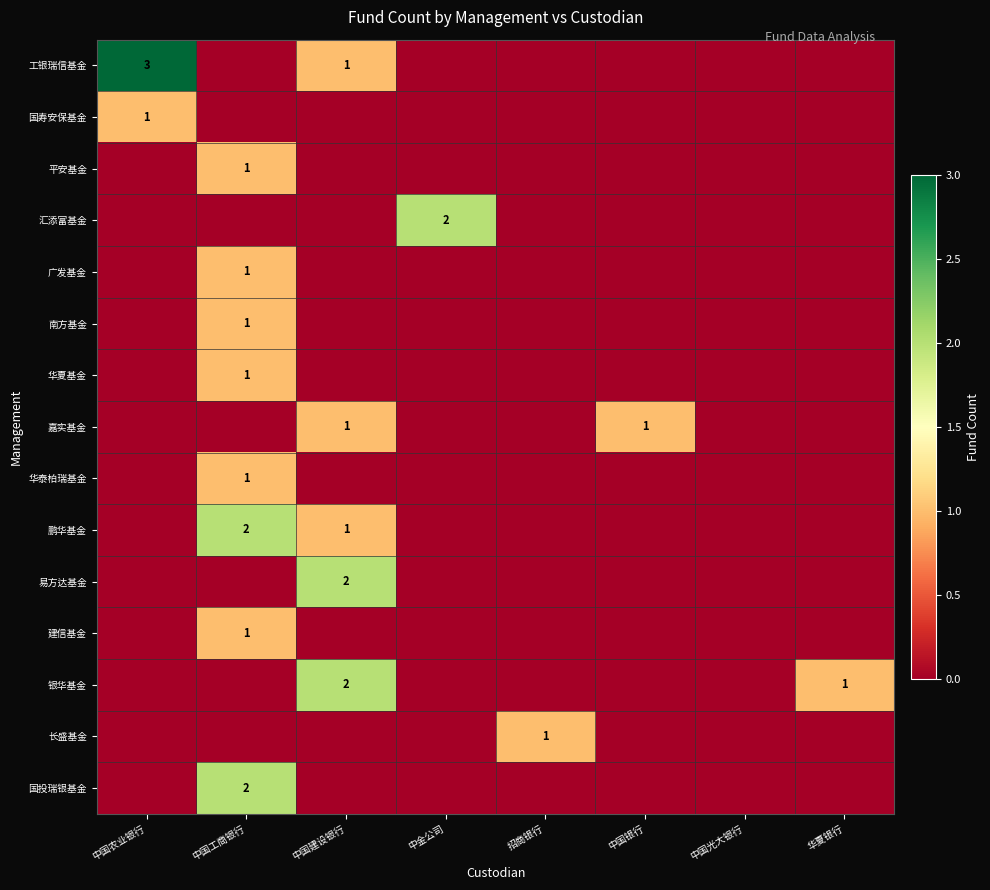

Is it true that 汇添富基金 equals 2 at 中金公司?

True